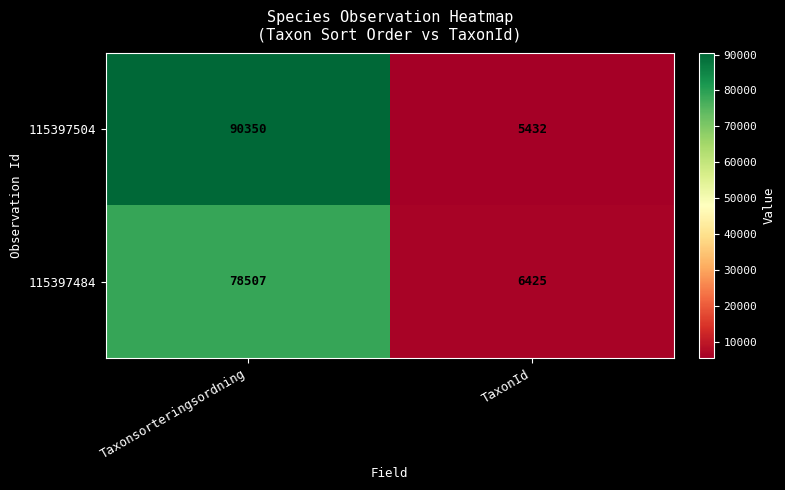

What is the approximate value of 115397484 at Taxonsorteringsordning?

78507